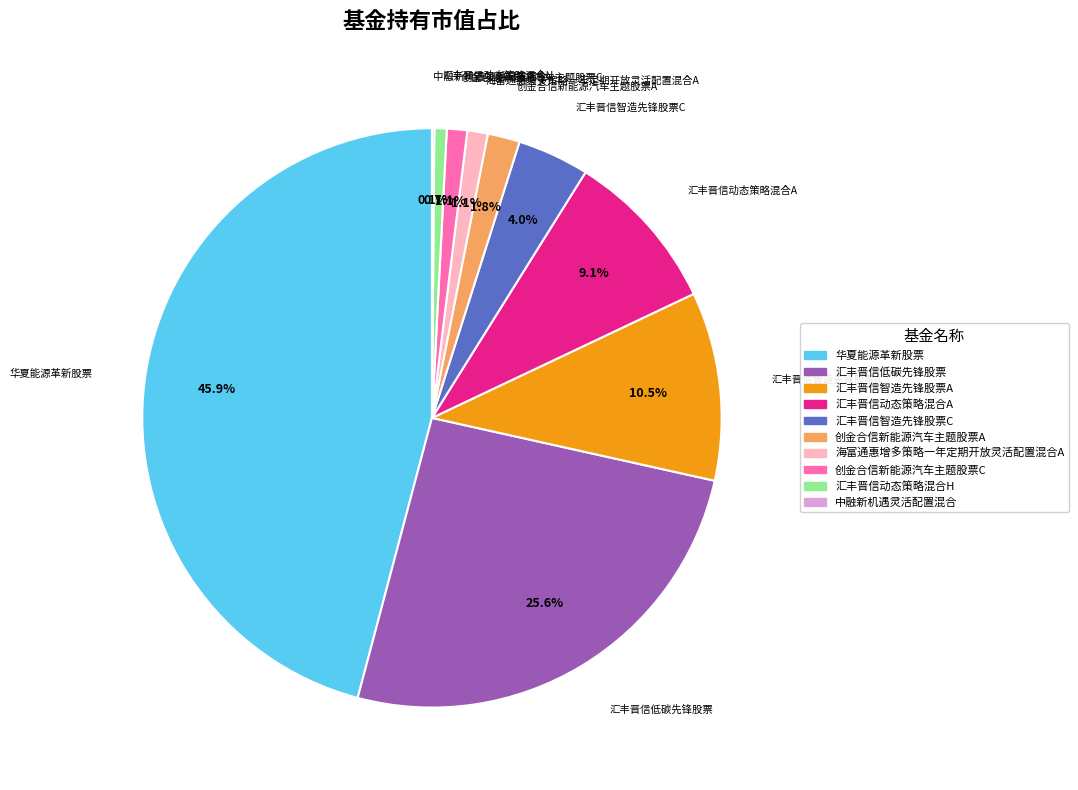

Which has a higher value, 汇丰晋信智造先锋股票C or 华夏能源革新股票?

华夏能源革新股票